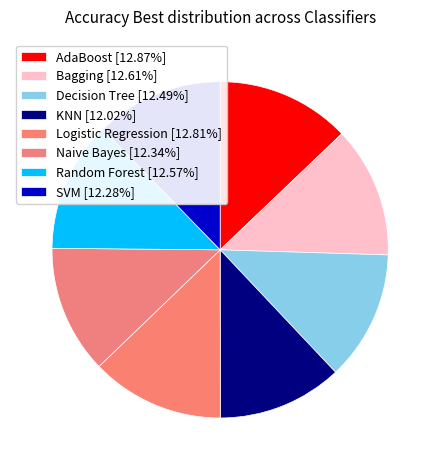

What portion of the pie excludes AdaBoost?

87.1%